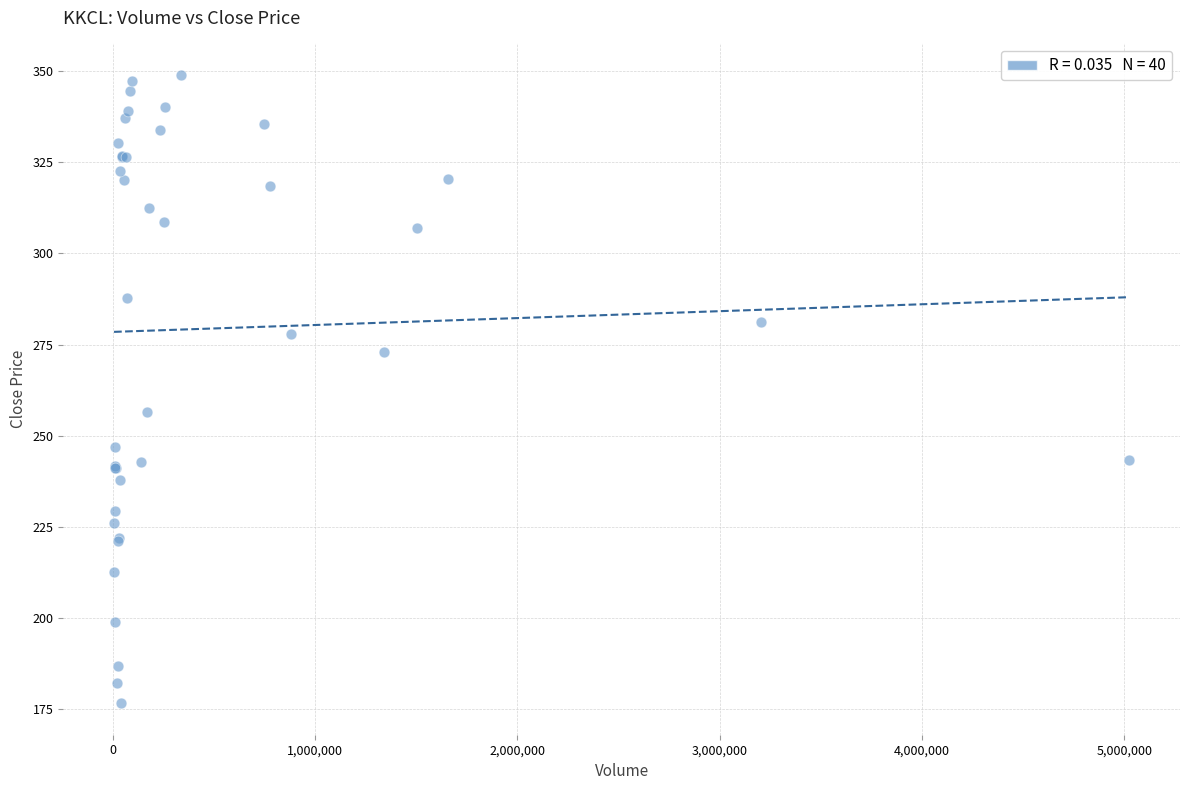

What Y value in the scatter plot is closest to 262?

256.5